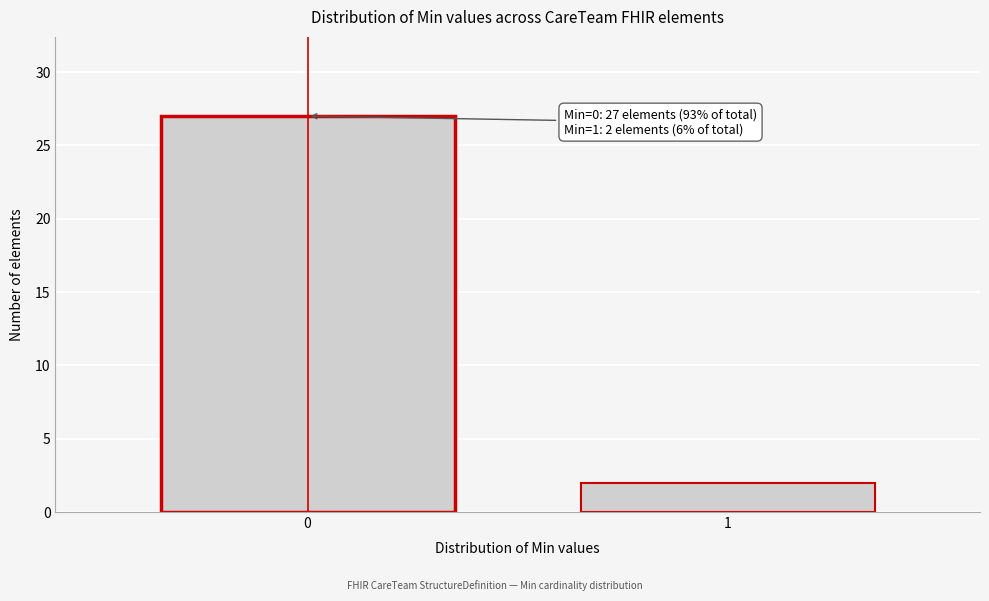

Reading left to right, list all the values displayed in this chart.

0=27	1=2